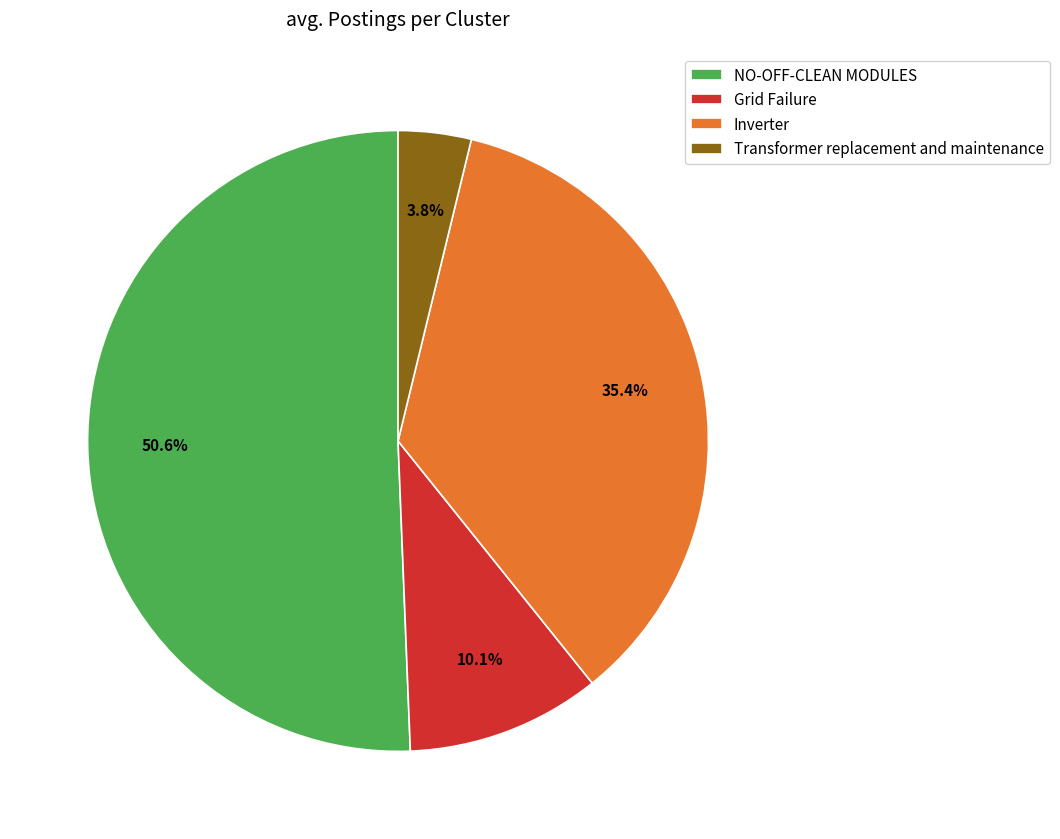

To the nearest percent, what is the average slice percentage?

25%